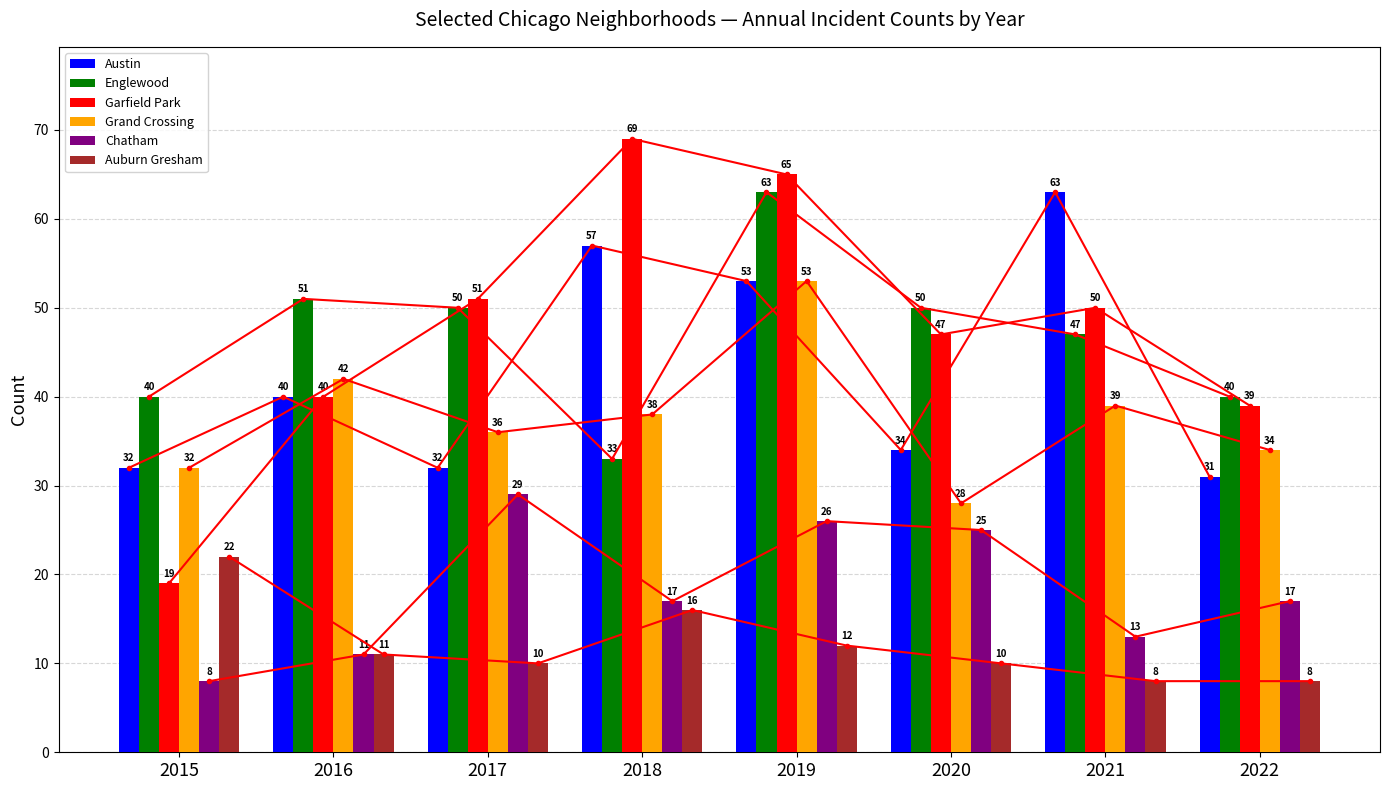

Which series has the widest spread of values?

Garfield Park